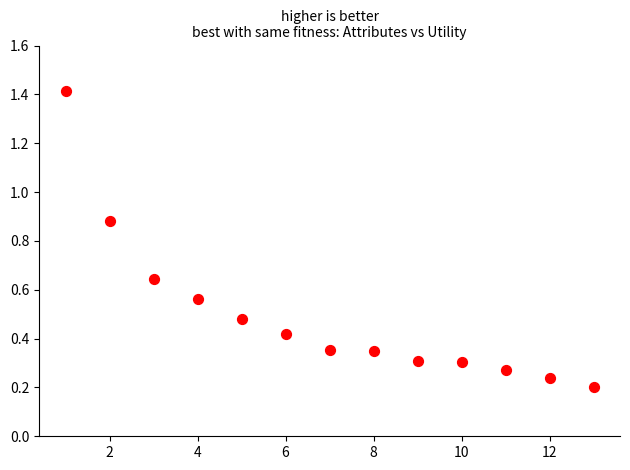

What is the range of X values (max minus min)?

12.0